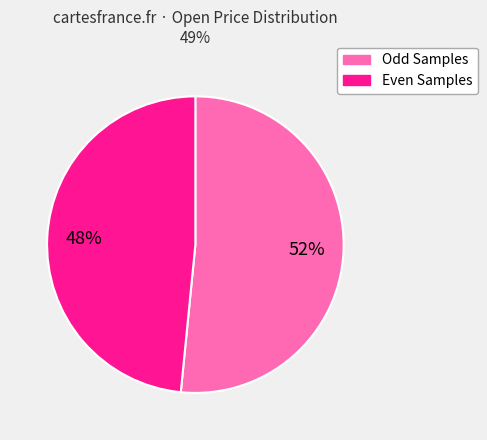

How many segments does this pie chart have?

2